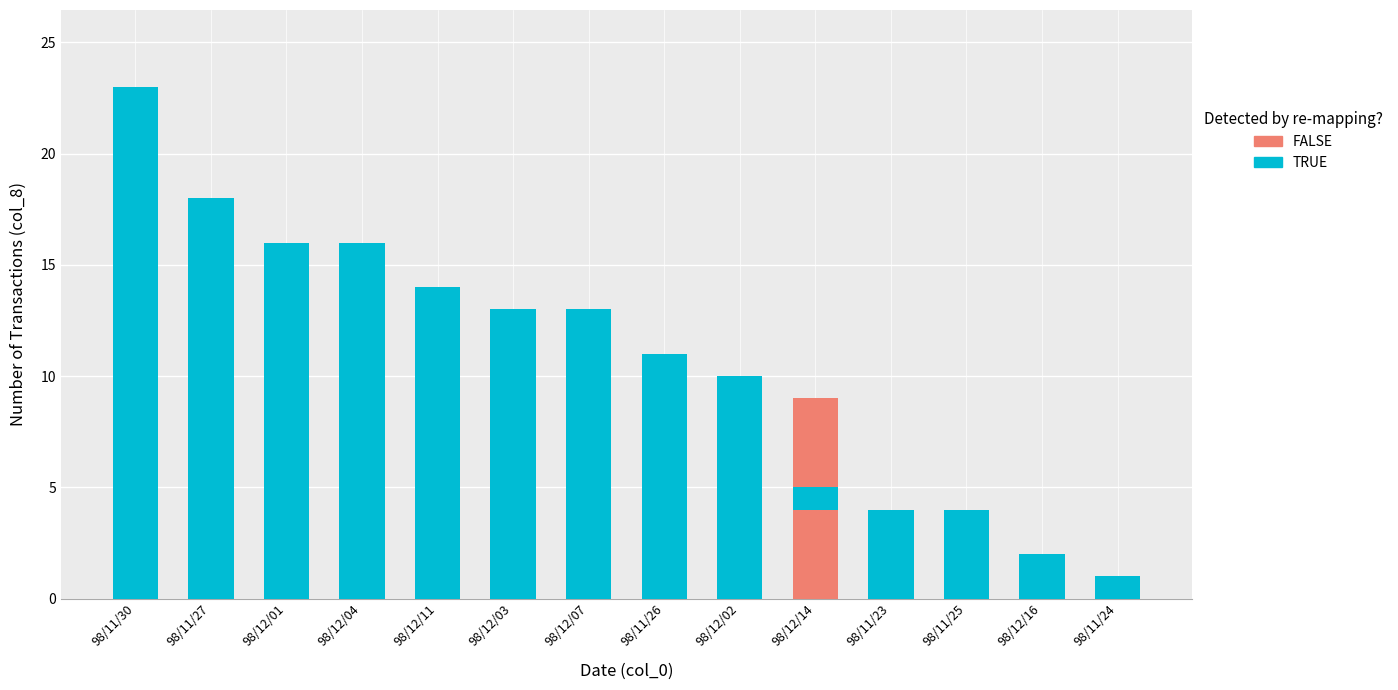

Count the FALSE values in the range 0 to 1.

13